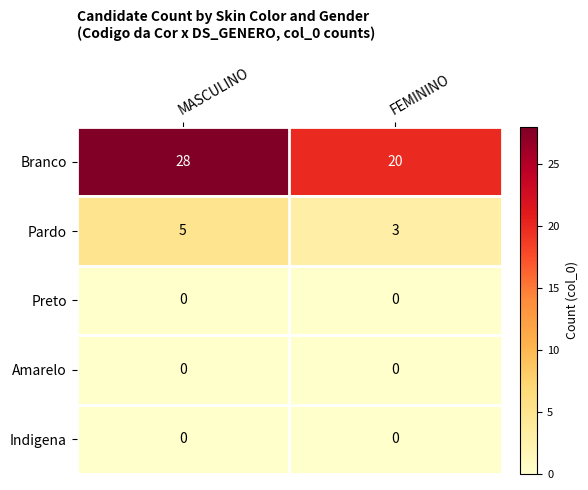

What is the spread (max minus min) of values at MASCULINO?

28